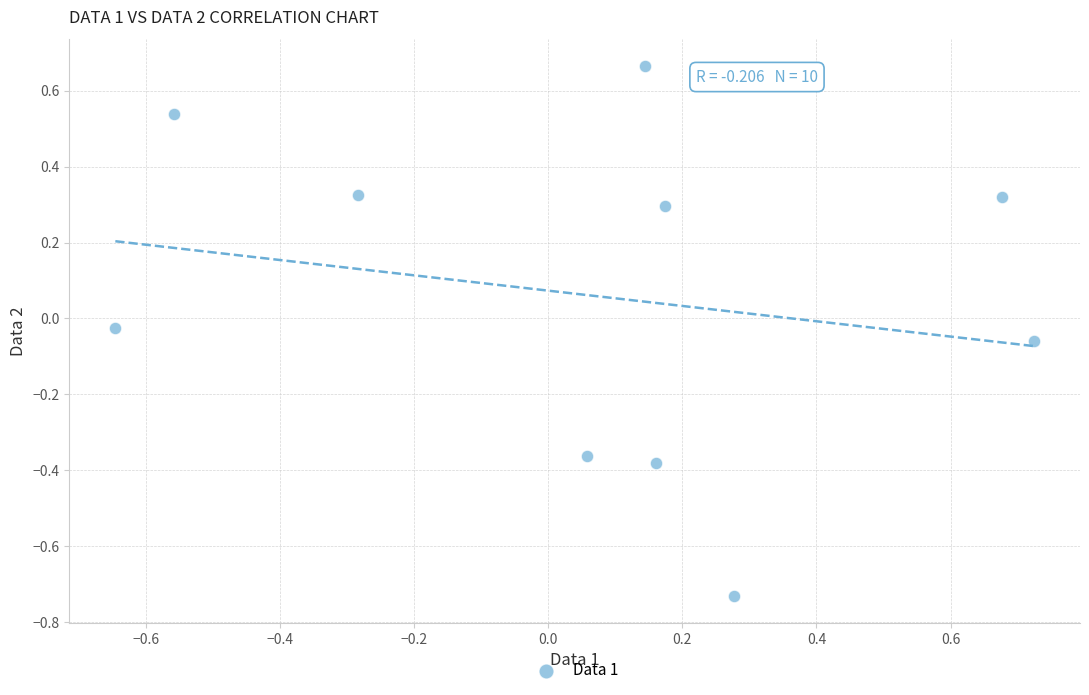

What is the range of Y values (max minus min)?

1.4